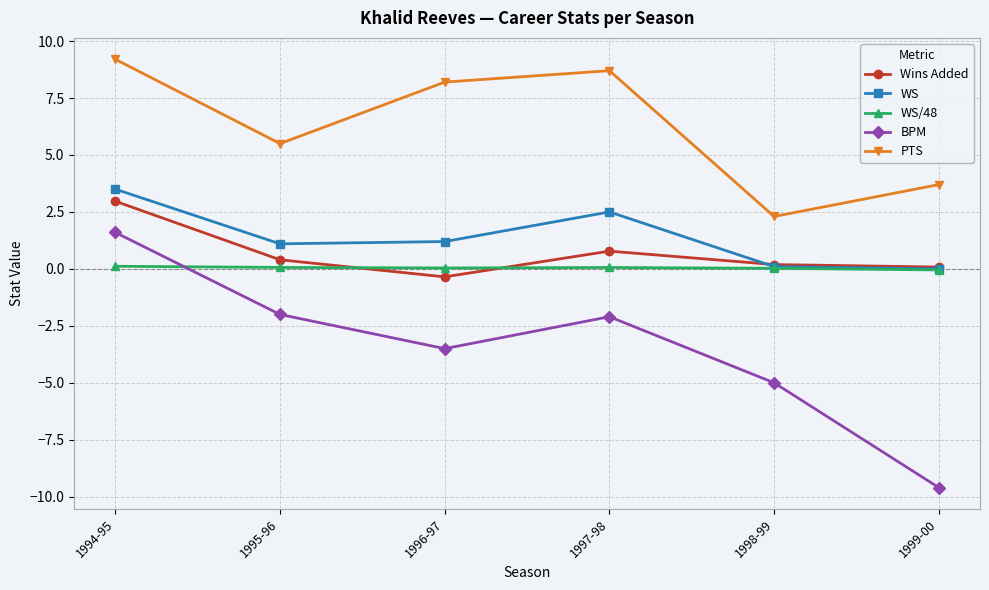

What is the value of the Wins Added point at the 2nd from the left?

0.4